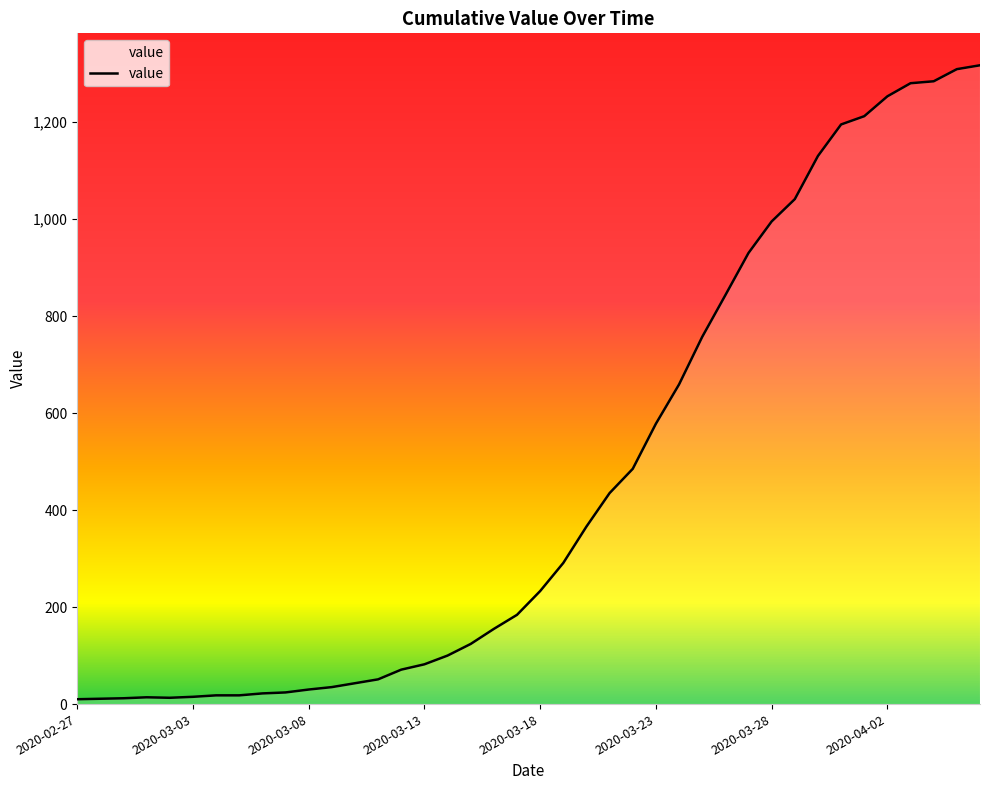

What is the difference between the maximum and minimum values?

1307